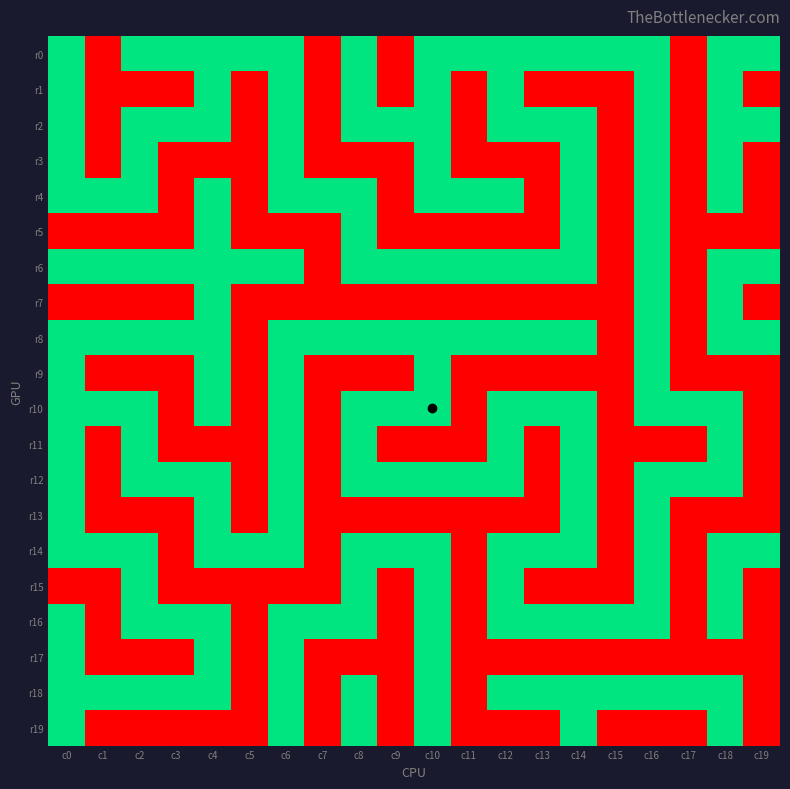

Reading left to right, transcribe all the data shown in this chart.

r0: c0=1	c1=0	c2=1	c3=1	c4=1	c5=1	c6=1	c7=0	c8=1	c9=0	c10=1	c11=1	c12=1	c13=1	c14=1	c15=1	c16=1	c17=0	c18=1	c19=1
r1: c0=1	c1=0	c2=0	c3=0	c4=1	c5=0	c6=1	c7=0	c8=1	c9=0	c10=1	c11=0	c12=1	c13=0	c14=0	c15=0	c16=1	c17=0	c18=1	c19=0
r2: c0=1	c1=0	c2=1	c3=1	c4=1	c5=0	c6=1	c7=0	c8=1	c9=1	c10=1	c11=0	c12=1	c13=1	c14=1	c15=0	c16=1	c17=0	c18=1	c19=1
r3: c0=1	c1=0	c2=1	c3=0	c4=0	c5=0	c6=1	c7=0	c8=0	c9=0	c10=1	c11=0	c12=0	c13=0	c14=1	c15=0	c16=1	c17=0	c18=1	c19=0
r4: c0=1	c1=1	c2=1	c3=0	c4=1	c5=0	c6=1	c7=1	c8=1	c9=0	c10=1	c11=1	c12=1	c13=0	c14=1	c15=0	c16=1	c17=0	c18=1	c19=0
r5: c0=0	c1=0	c2=0	c3=0	c4=1	c5=0	c6=0	c7=0	c8=1	c9=0	c10=0	c11=0	c12=0	c13=0	c14=1	c15=0	c16=1	c17=0	c18=0	c19=0
r6: c0=1	c1=1	c2=1	c3=1	c4=1	c5=1	c6=1	c7=0	c8=1	c9=1	c10=1	c11=1	c12=1	c13=1	c14=1	c15=0	c16=1	c17=0	c18=1	c19=1
r7: c0=0	c1=0	c2=0	c3=0	c4=1	c5=0	c6=0	c7=0	c8=0	c9=0	c10=0	c11=0	c12=0	c13=0	c14=0	c15=0	c16=1	c17=0	c18=1	c19=0
r8: c0=1	c1=1	c2=1	c3=1	c4=1	c5=0	c6=1	c7=1	c8=1	c9=1	c10=1	c11=1	c12=1	c13=1	c14=1	c15=0	c16=1	c17=0	c18=1	c19=1
r9: c0=1	c1=0	c2=0	c3=0	c4=1	c5=0	c6=1	c7=0	c8=0	c9=0	c10=1	c11=0	c12=0	c13=0	c14=0	c15=0	c16=1	c17=0	c18=0	c19=0
r10: c0=1	c1=1	c2=1	c3=0	c4=1	c5=0	c6=1	c7=0	c8=1	c9=1	c10=1	c11=0	c12=1	c13=1	c14=1	c15=0	c16=1	c17=1	c18=1	c19=0
r11: c0=1	c1=0	c2=1	c3=0	c4=0	c5=0	c6=1	c7=0	c8=1	c9=0	c10=0	c11=0	c12=1	c13=0	c14=1	c15=0	c16=0	c17=0	c18=1	c19=0
r12: c0=1	c1=0	c2=1	c3=1	c4=1	c5=0	c6=1	c7=0	c8=1	c9=1	c10=1	c11=1	c12=1	c13=0	c14=1	c15=0	c16=1	c17=1	c18=1	c19=0
r13: c0=1	c1=0	c2=0	c3=0	c4=1	c5=0	c6=1	c7=0	c8=0	c9=0	c10=0	c11=0	c12=0	c13=0	c14=1	c15=0	c16=1	c17=0	c18=0	c19=0
r14: c0=1	c1=1	c2=1	c3=0	c4=1	c5=1	c6=1	c7=0	c8=1	c9=1	c10=1	c11=0	c12=1	c13=1	c14=1	c15=0	c16=1	c17=0	c18=1	c19=1
r15: c0=0	c1=0	c2=1	c3=0	c4=0	c5=0	c6=0	c7=0	c8=1	c9=0	c10=1	c11=0	c12=1	c13=0	c14=0	c15=0	c16=1	c17=0	c18=1	c19=0
r16: c0=1	c1=0	c2=1	c3=1	c4=1	c5=0	c6=1	c7=1	c8=1	c9=0	c10=1	c11=0	c12=1	c13=1	c14=1	c15=1	c16=1	c17=0	c18=1	c19=0
r17: c0=1	c1=0	c2=0	c3=0	c4=1	c5=0	c6=1	c7=0	c8=0	c9=0	c10=1	c11=0	c12=0	c13=0	c14=0	c15=0	c16=0	c17=0	c18=0	c19=0
r18: c0=1	c1=1	c2=1	c3=1	c4=1	c5=0	c6=1	c7=0	c8=1	c9=0	c10=1	c11=0	c12=1	c13=1	c14=1	c15=1	c16=1	c17=1	c18=1	c19=0
r19: c0=1	c1=0	c2=0	c3=0	c4=0	c5=0	c6=1	c7=0	c8=1	c9=0	c10=1	c11=0	c12=0	c13=0	c14=1	c15=0	c16=0	c17=0	c18=1	c19=0